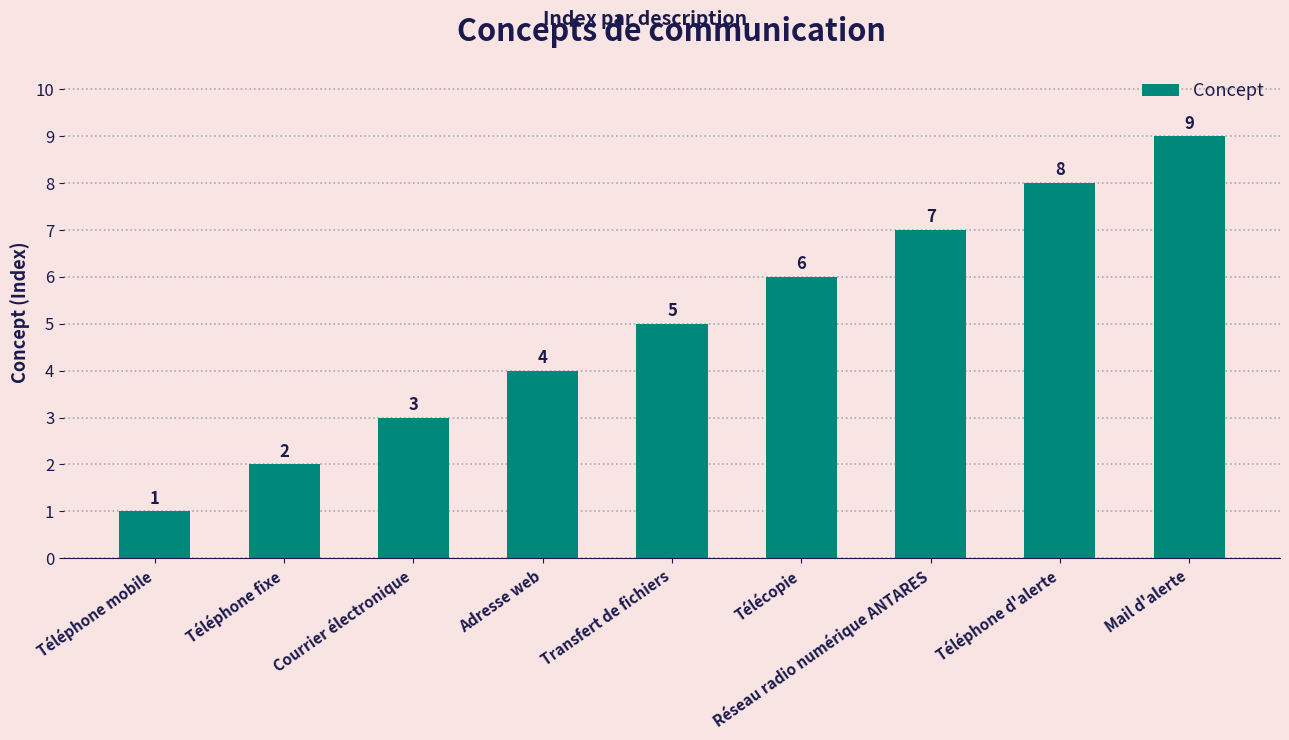

True or false: the data shows 7 at Adresse web.

False